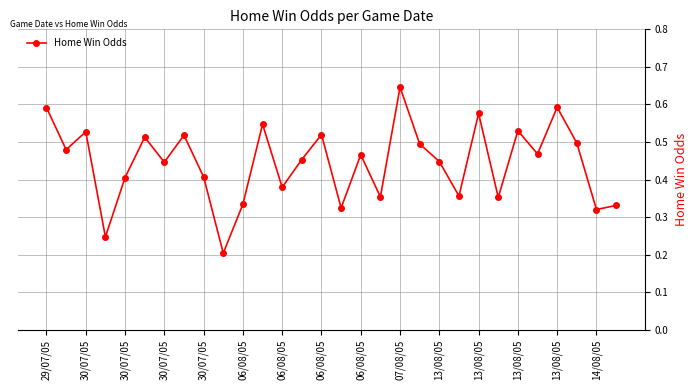

How many series are shown in this chart?

1